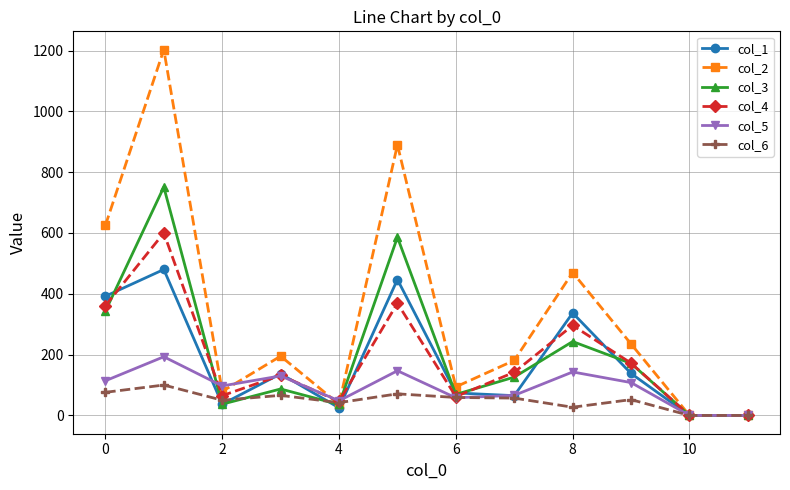

True or false: col_3 has more than 1 points higher than both neighbors.

True